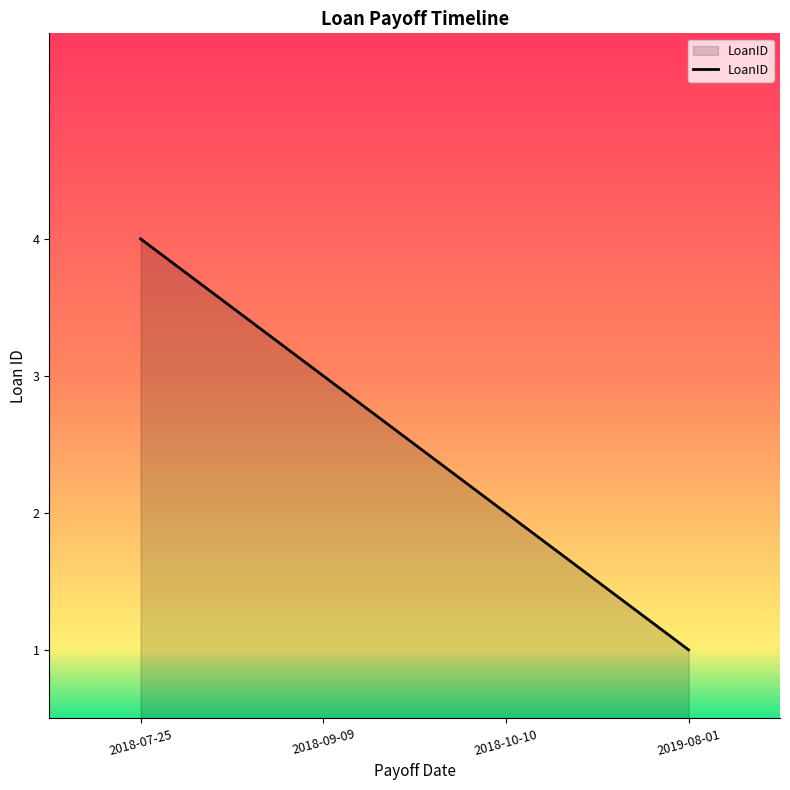

How many values are below 3?

2